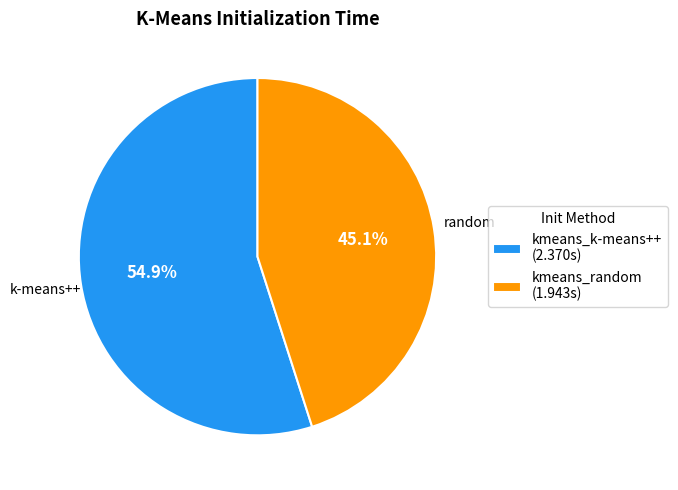

Between kmeans_random and kmeans_k-means++, which is larger?

kmeans_k-means++